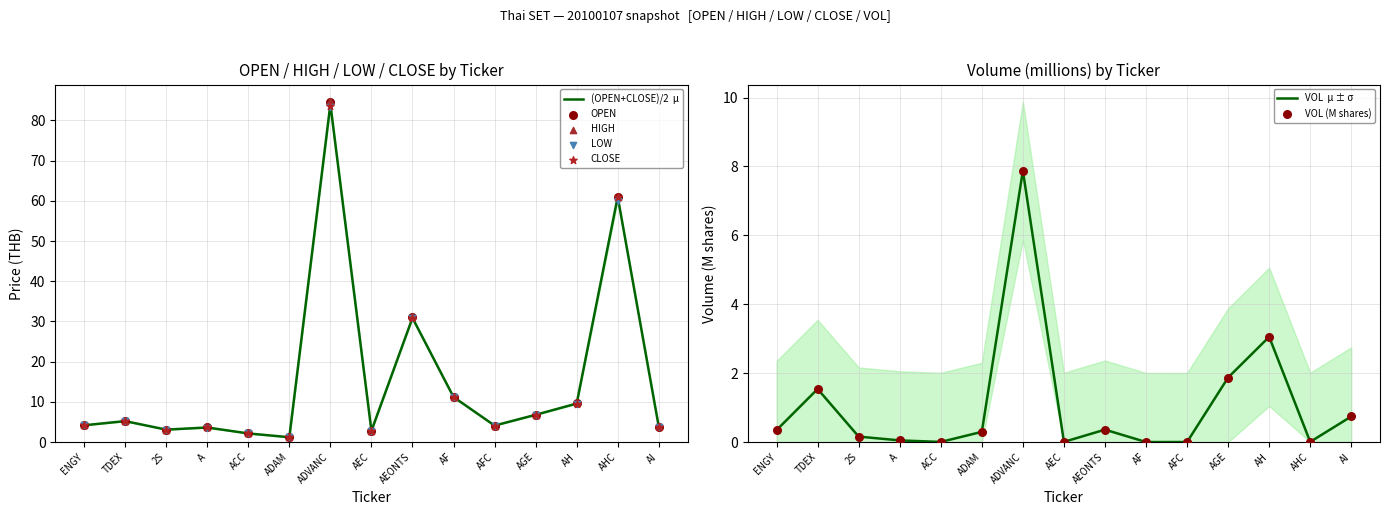

Which series has the largest Y range (max minus min)?

HIGH